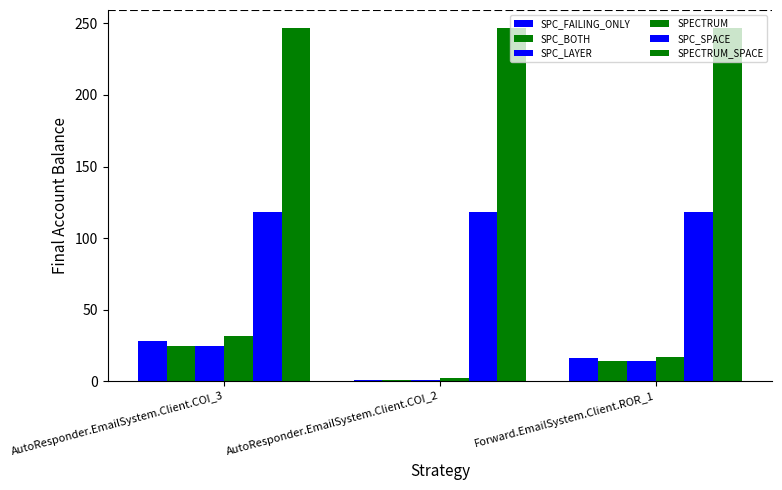

How many bars are there in each group?

6